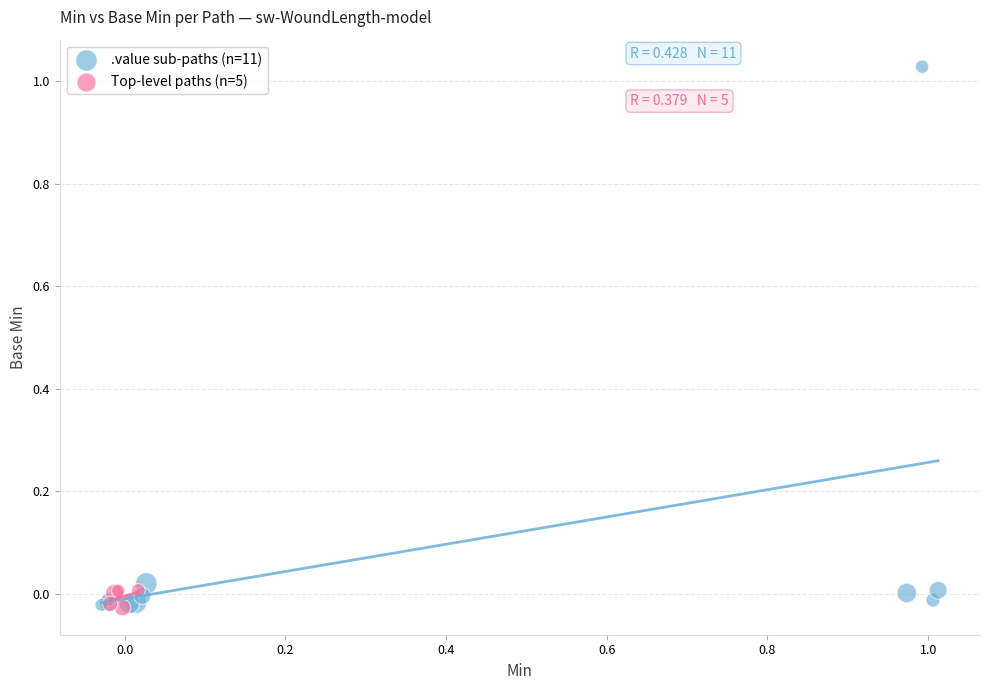

Which series contains the highest Y value?

.value sub-paths (n=11)